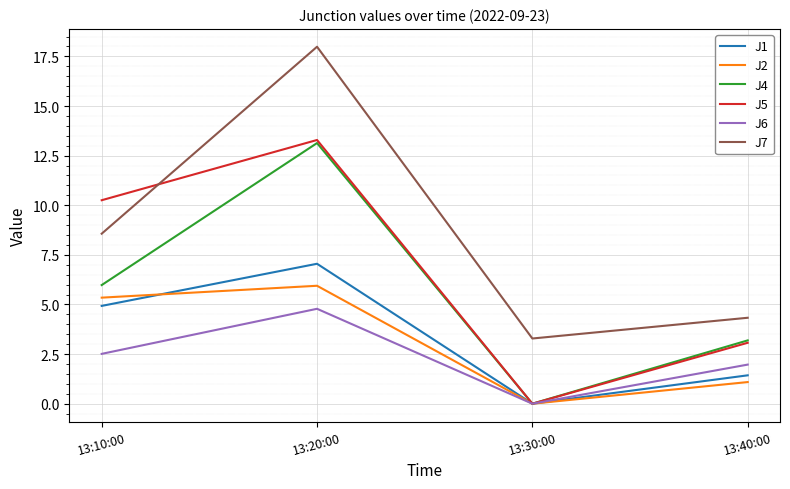

What is the total value across all series at 13:10:00?

37.6